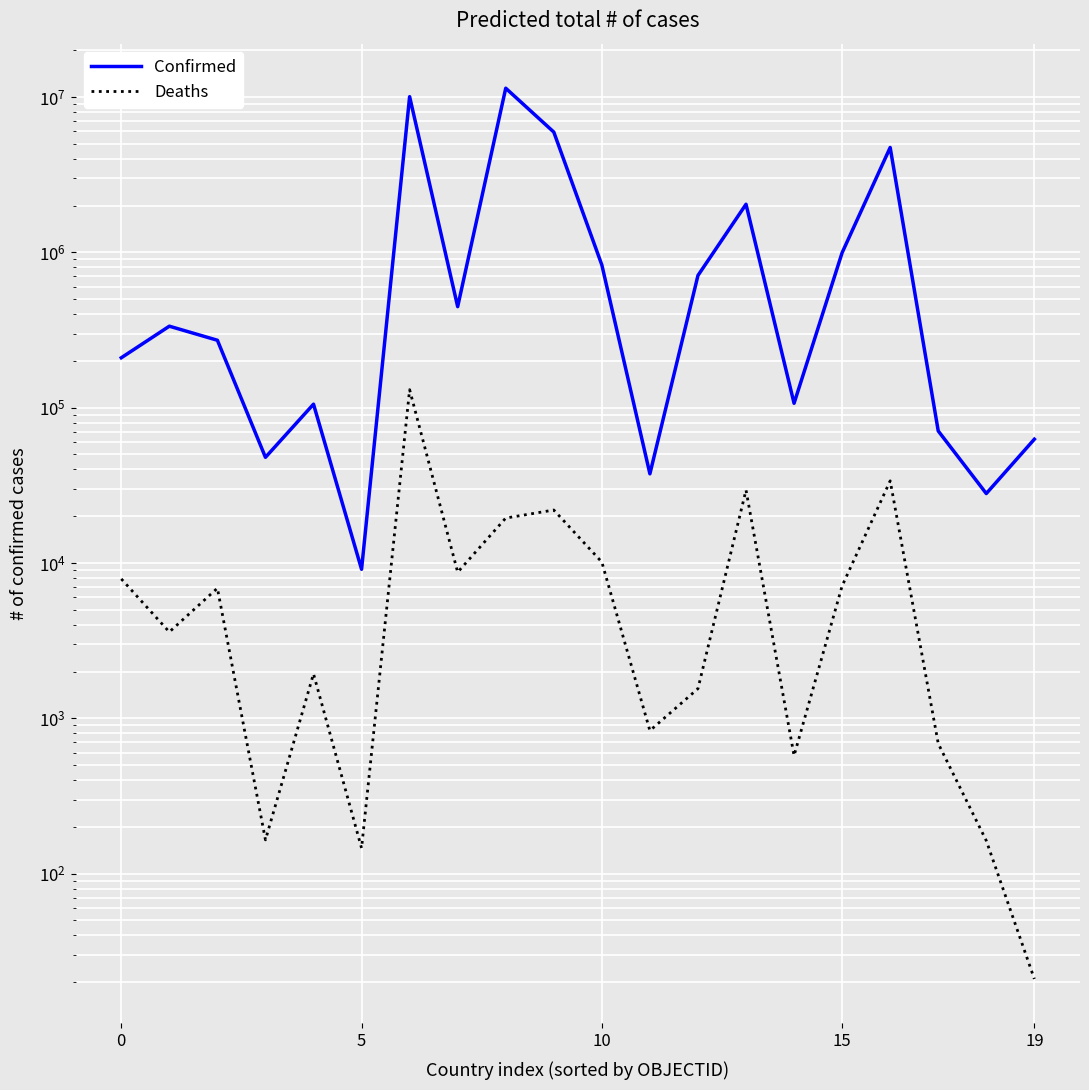

Which category has the lowest value across all series?

19